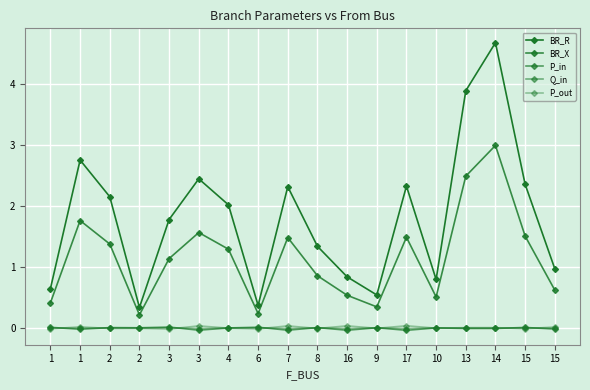

Is this an area chart (filled region under the line)?

No